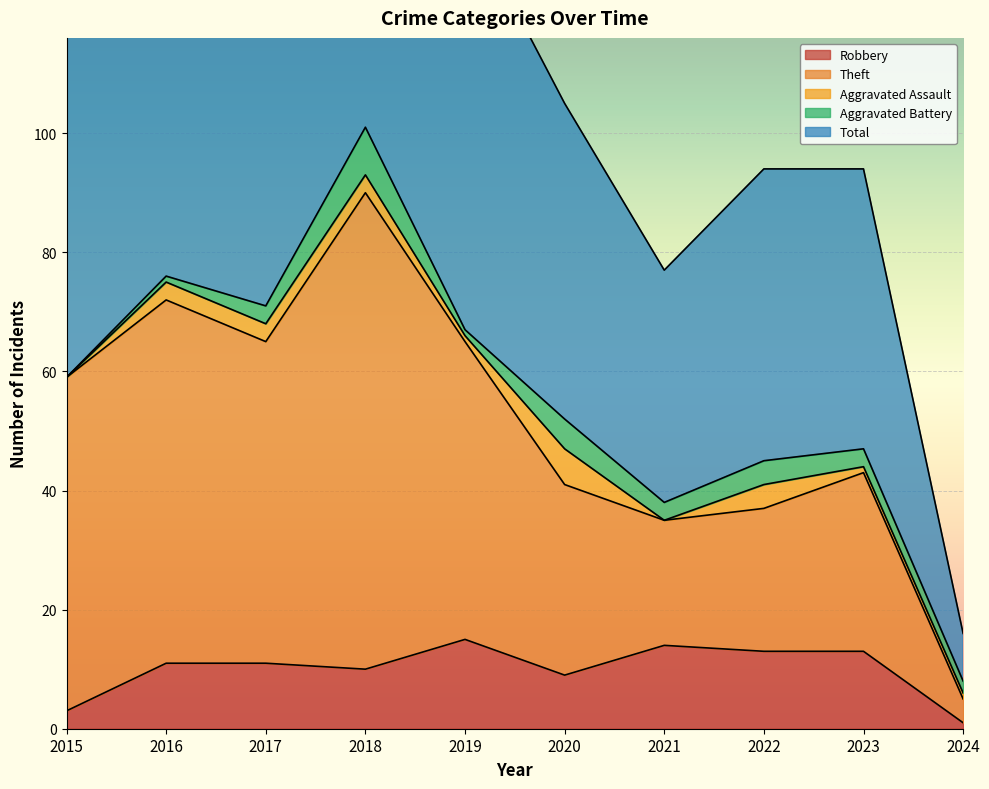

What is the highest value of the Robbery series?

15